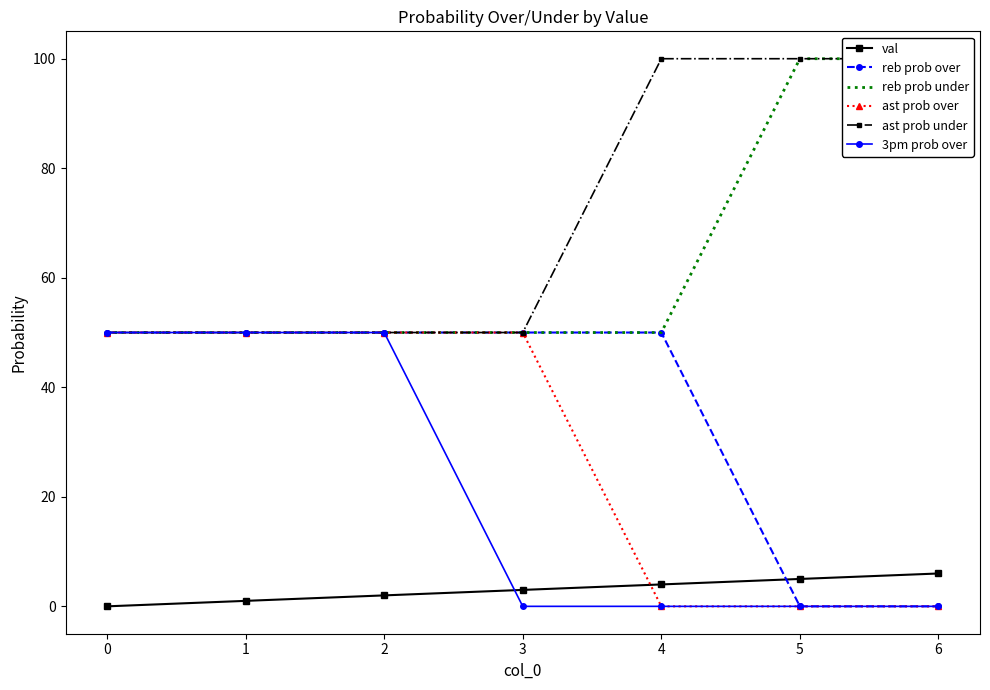

Does the chart have visible grid lines?

No